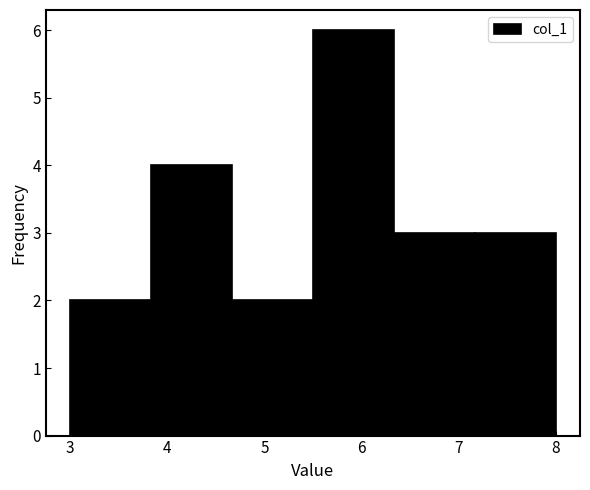

What is the height of the bar covering 5.5 to 6.3 on the x-axis? Neither the bar edges nor the heights are printed on the chart, so give them approximately, as read against the axes.

6